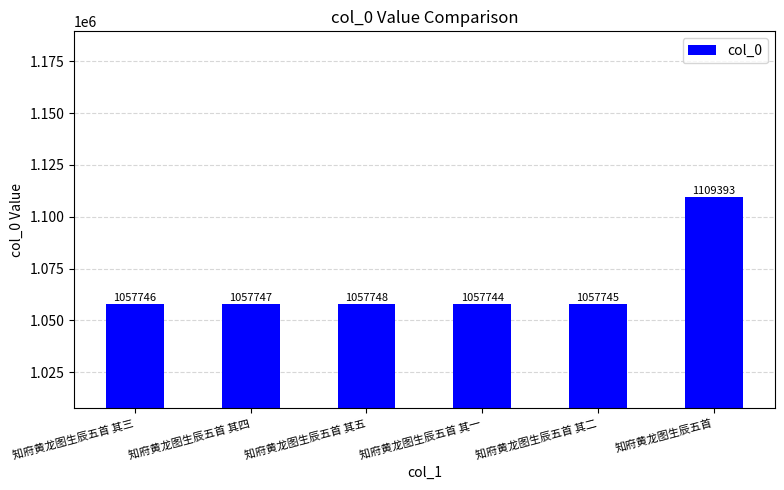

Does the chart contain any negative values?

No